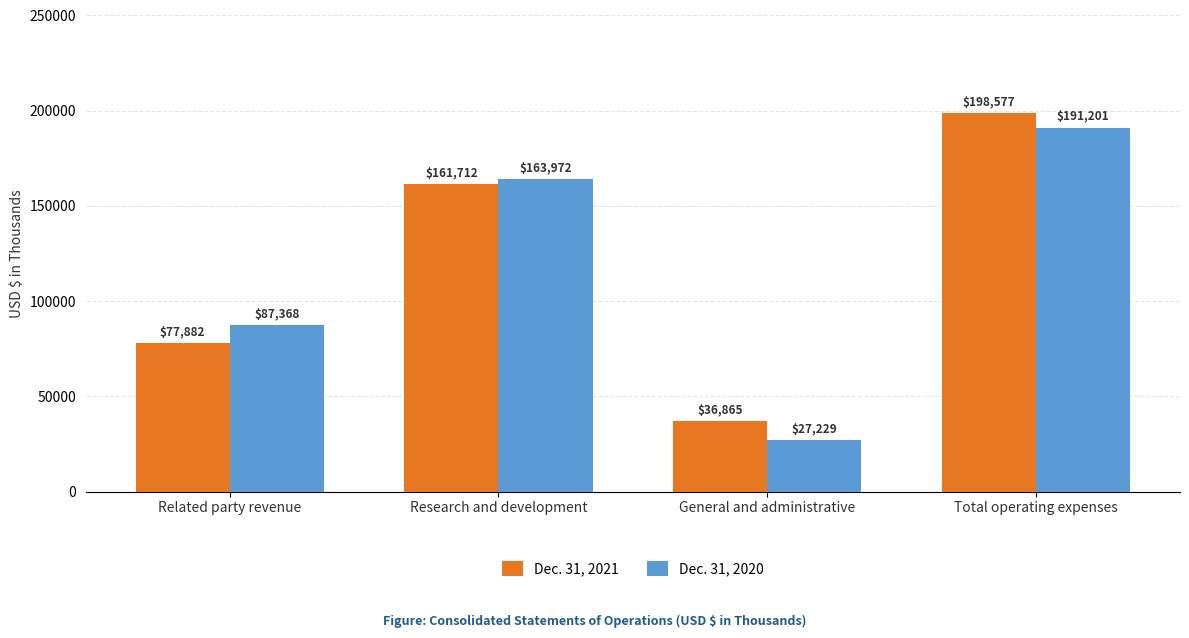

Rank the series by their average value, from lowest to highest.

Dec. 31, 2020, Dec. 31, 2021